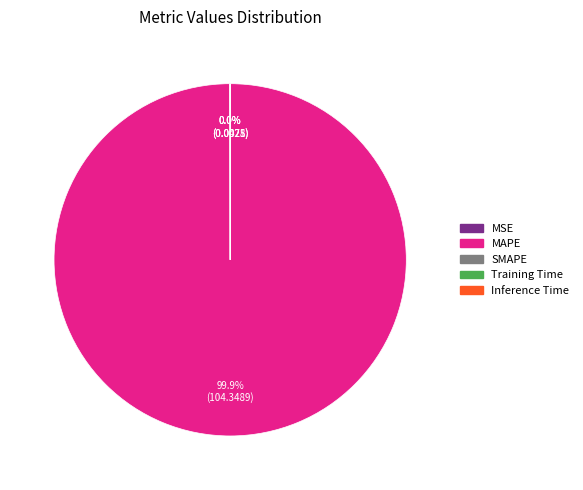

Is there a majority slice in this chart?

Yes